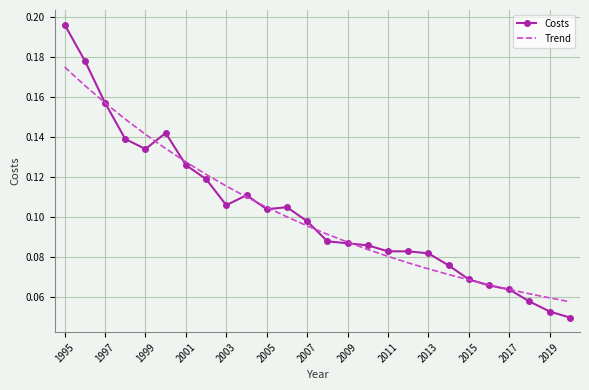

How many Trend values are between 0 and 1?

26